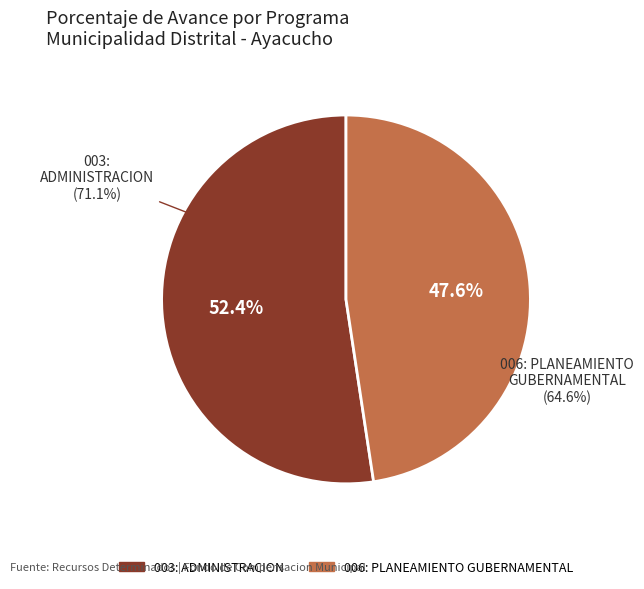

To the nearest percent, what portion does 006: PLANEAMIENTO GUBERNAMENTAL represent?

48%